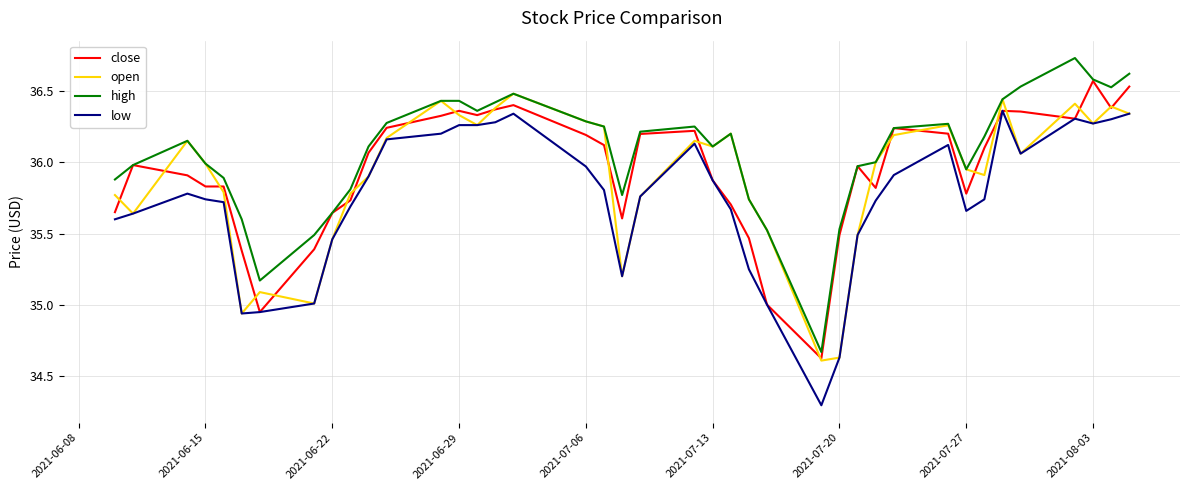

Which series has the largest total across all categories?

high